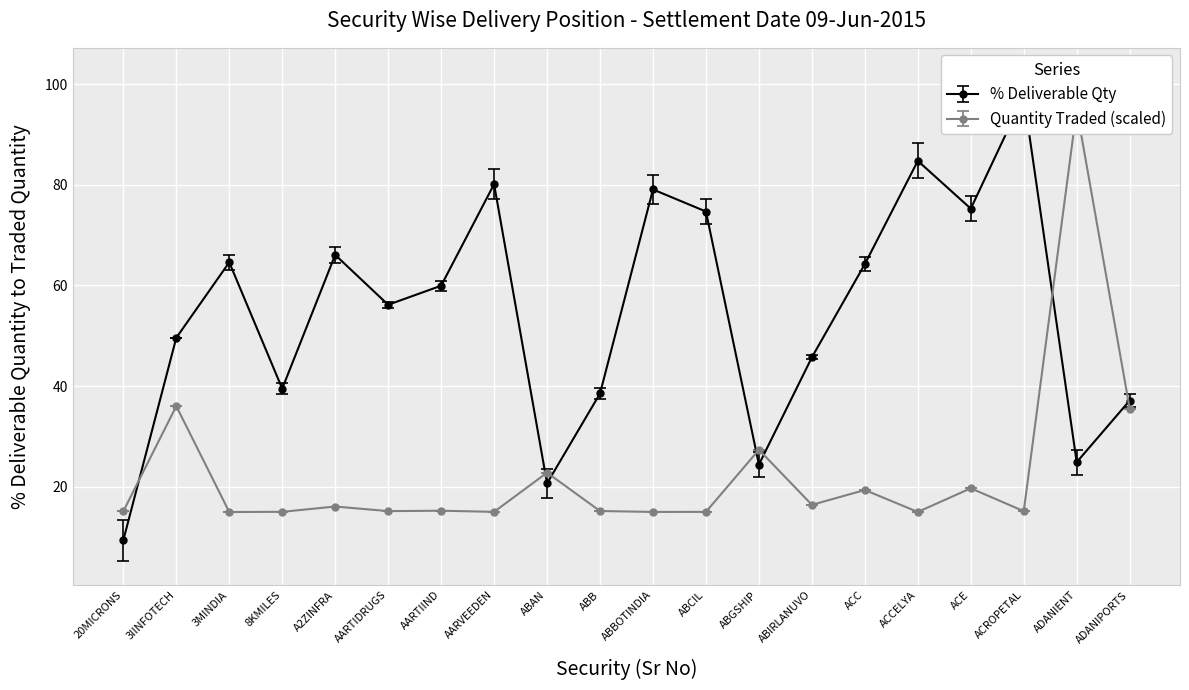

How many interior local valleys (lower than both neighbors) does the data have?

7